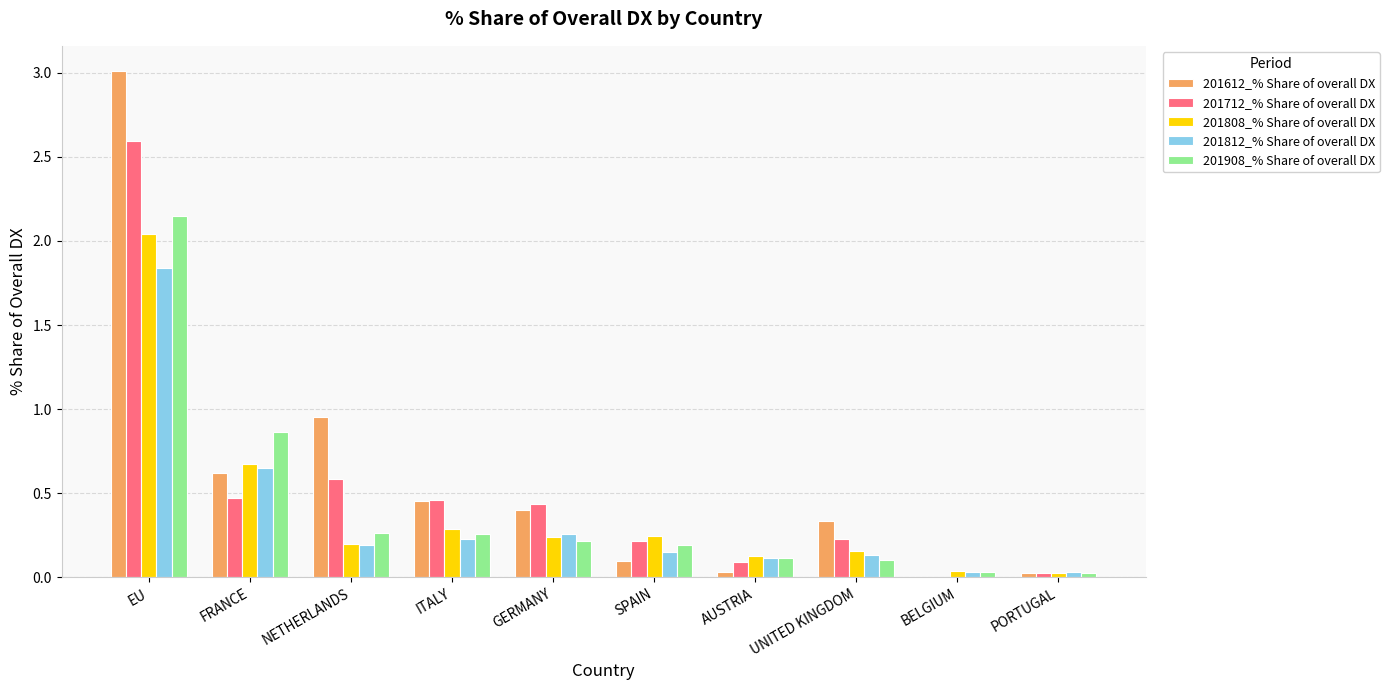

Is it true that 201808_% Share of overall DX equals 0.2 at UNITED KINGDOM?

True